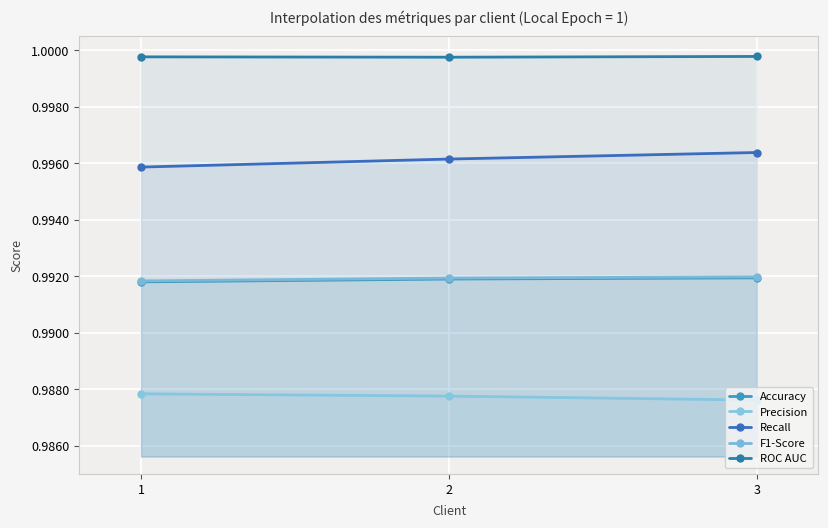

The value of F1-Score at 1 is 1.0. True or false?

True